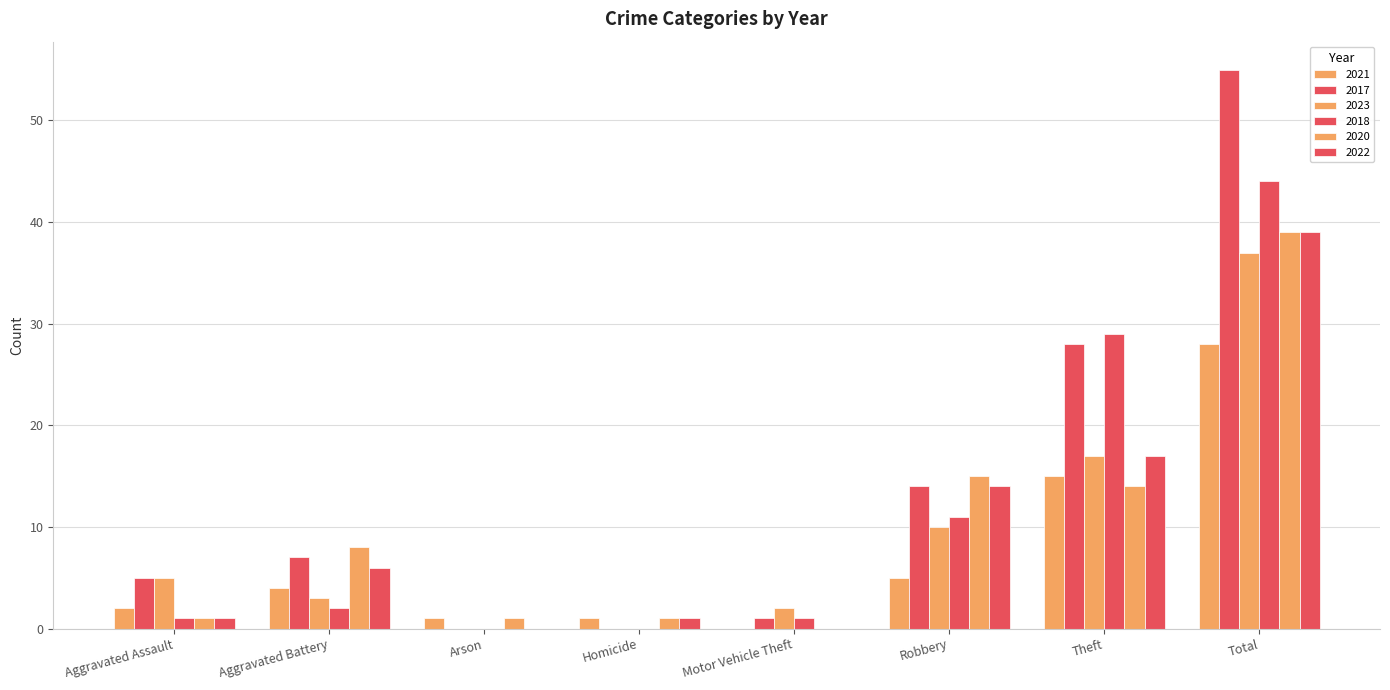

Which has a higher value, Total or Robbery?

Total